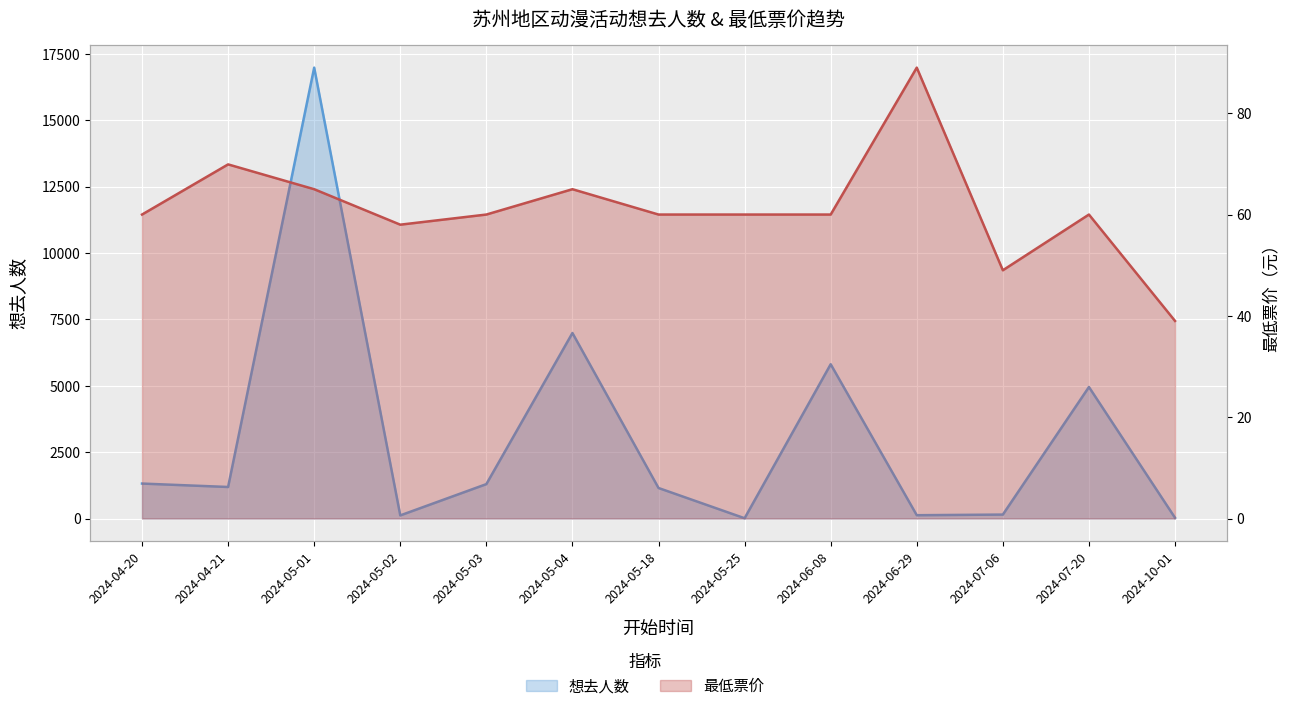

At which label does 想去人数 reach its peak?

2024-05-01